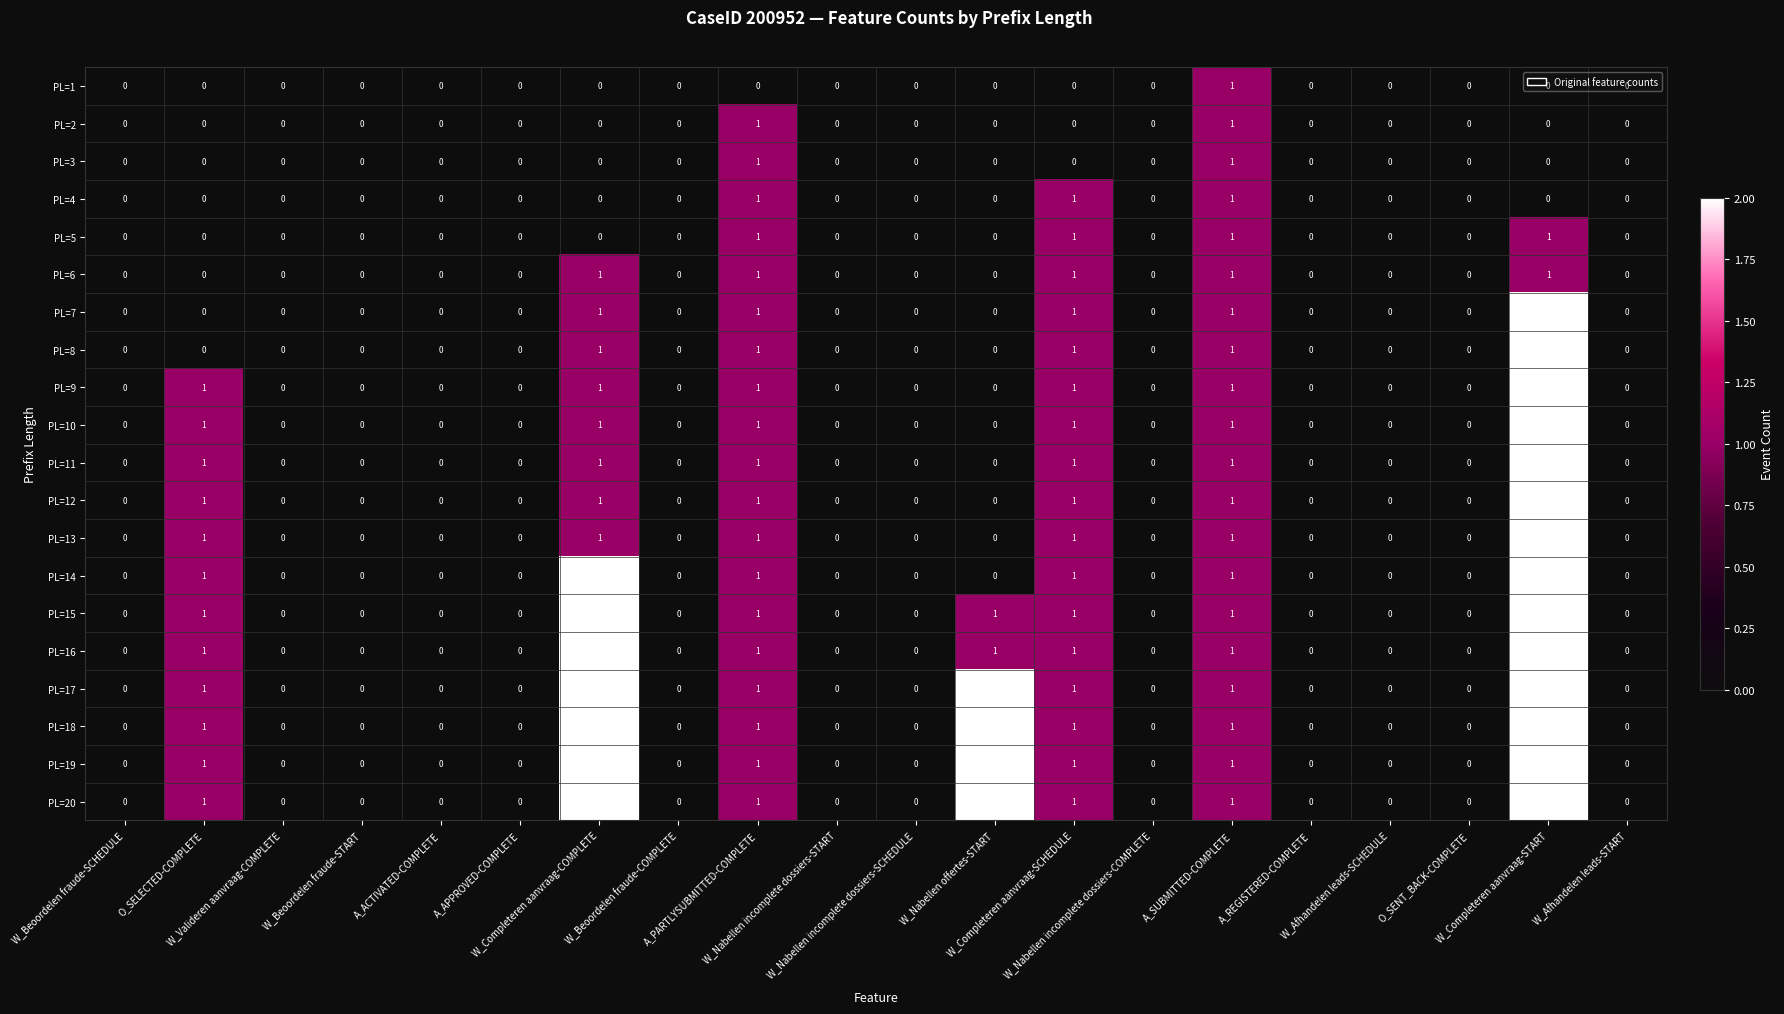

Count the PL=6 values in the range 0 to 1.

20